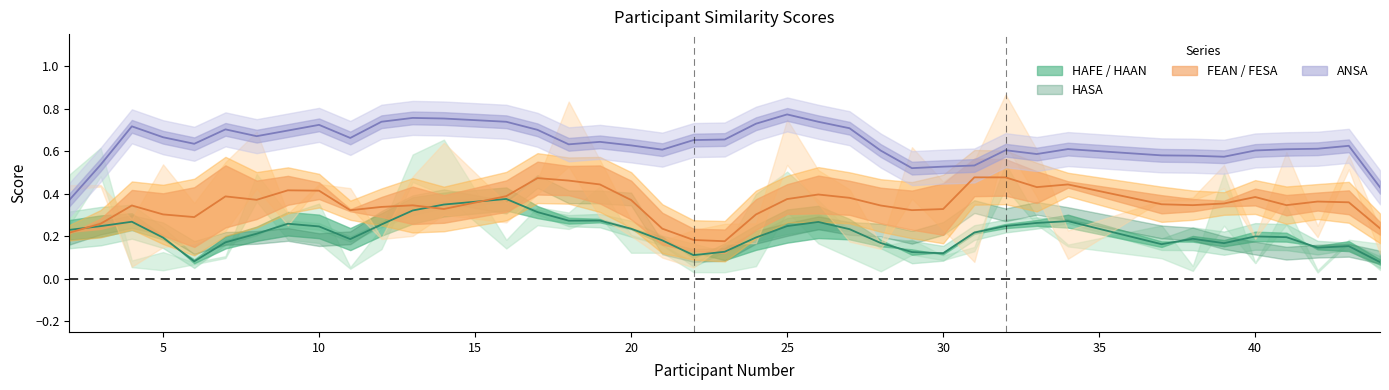

How many lines are shown in the chart?

6